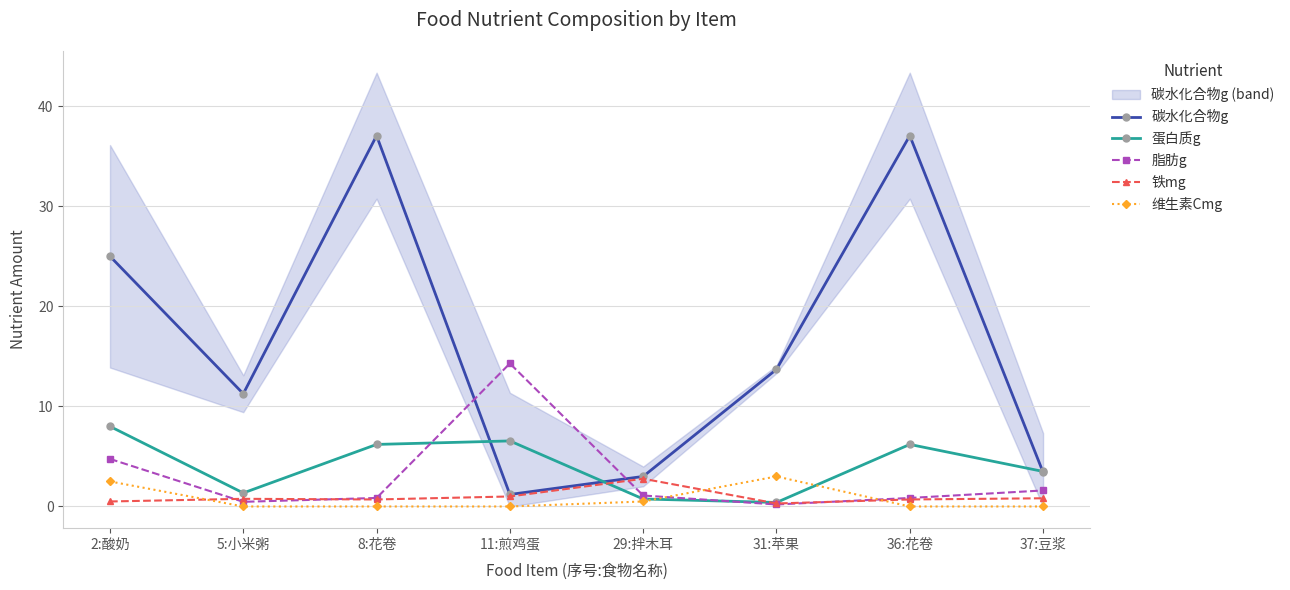

At which category is the sum across all series the highest?

8:花卷